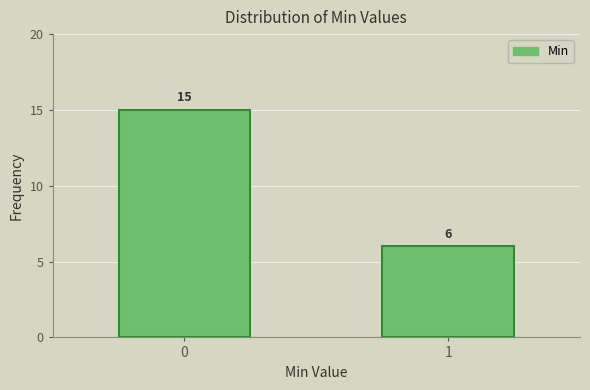

Reading left to right, list all the values displayed in this chart.

0=15	1=6